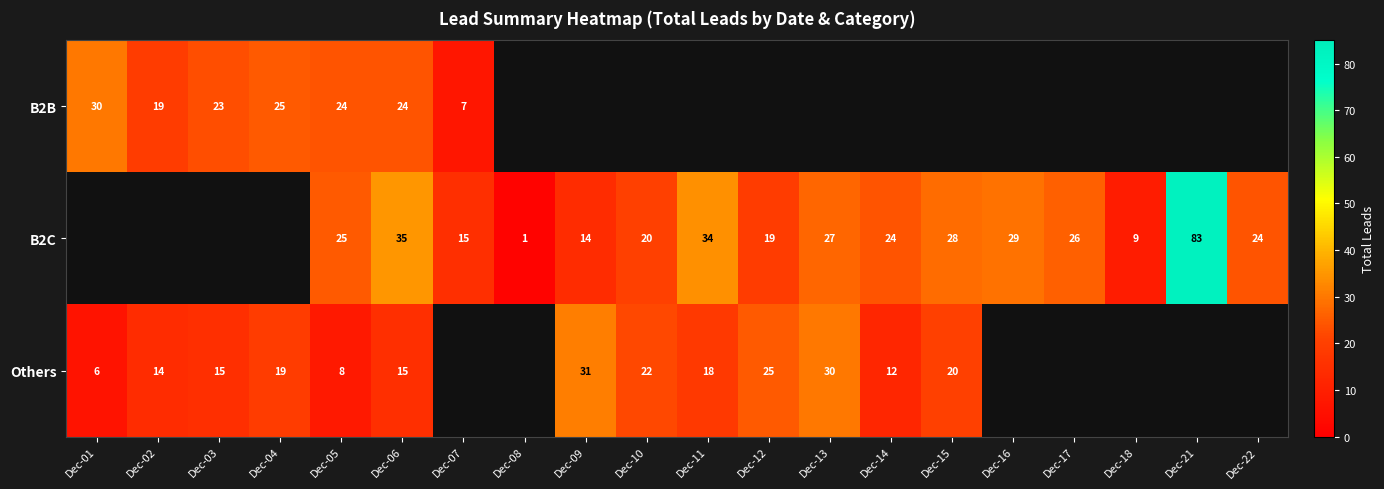

How many positive values does the row_0 series have?

7